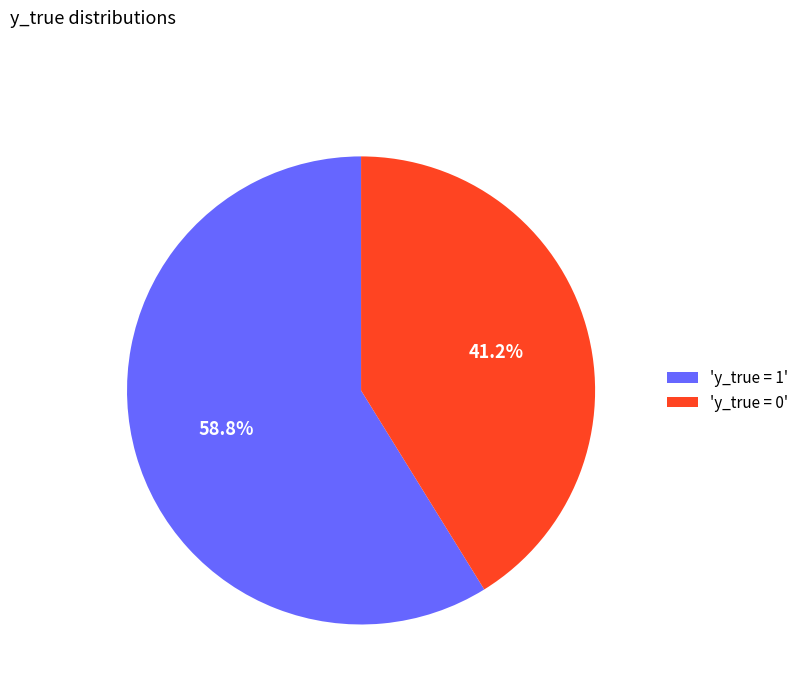

What is the ratio of the value at 'y_true = 1' to the value at 'y_true = 0'?

1.4